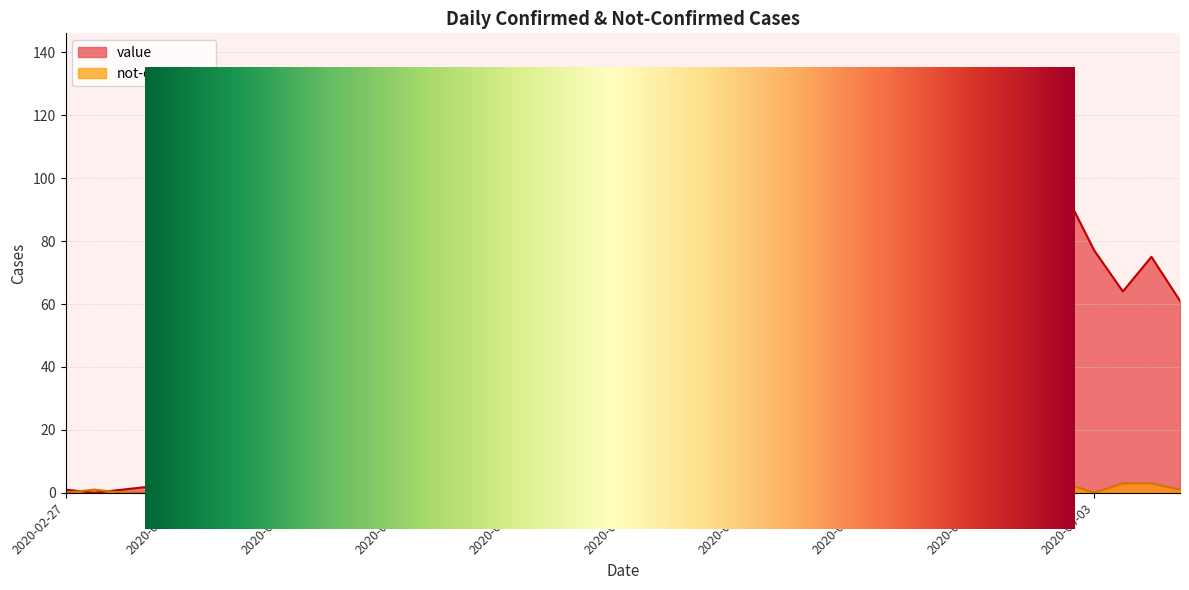

At which label is not-confirmed closest to 2?

2020-03-09